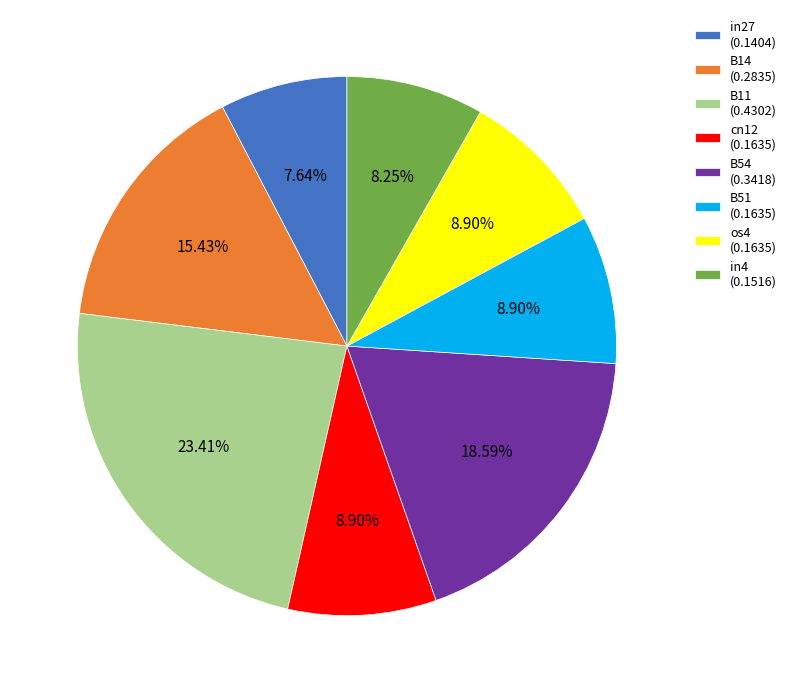

What portion of the pie excludes B54?

81.4%